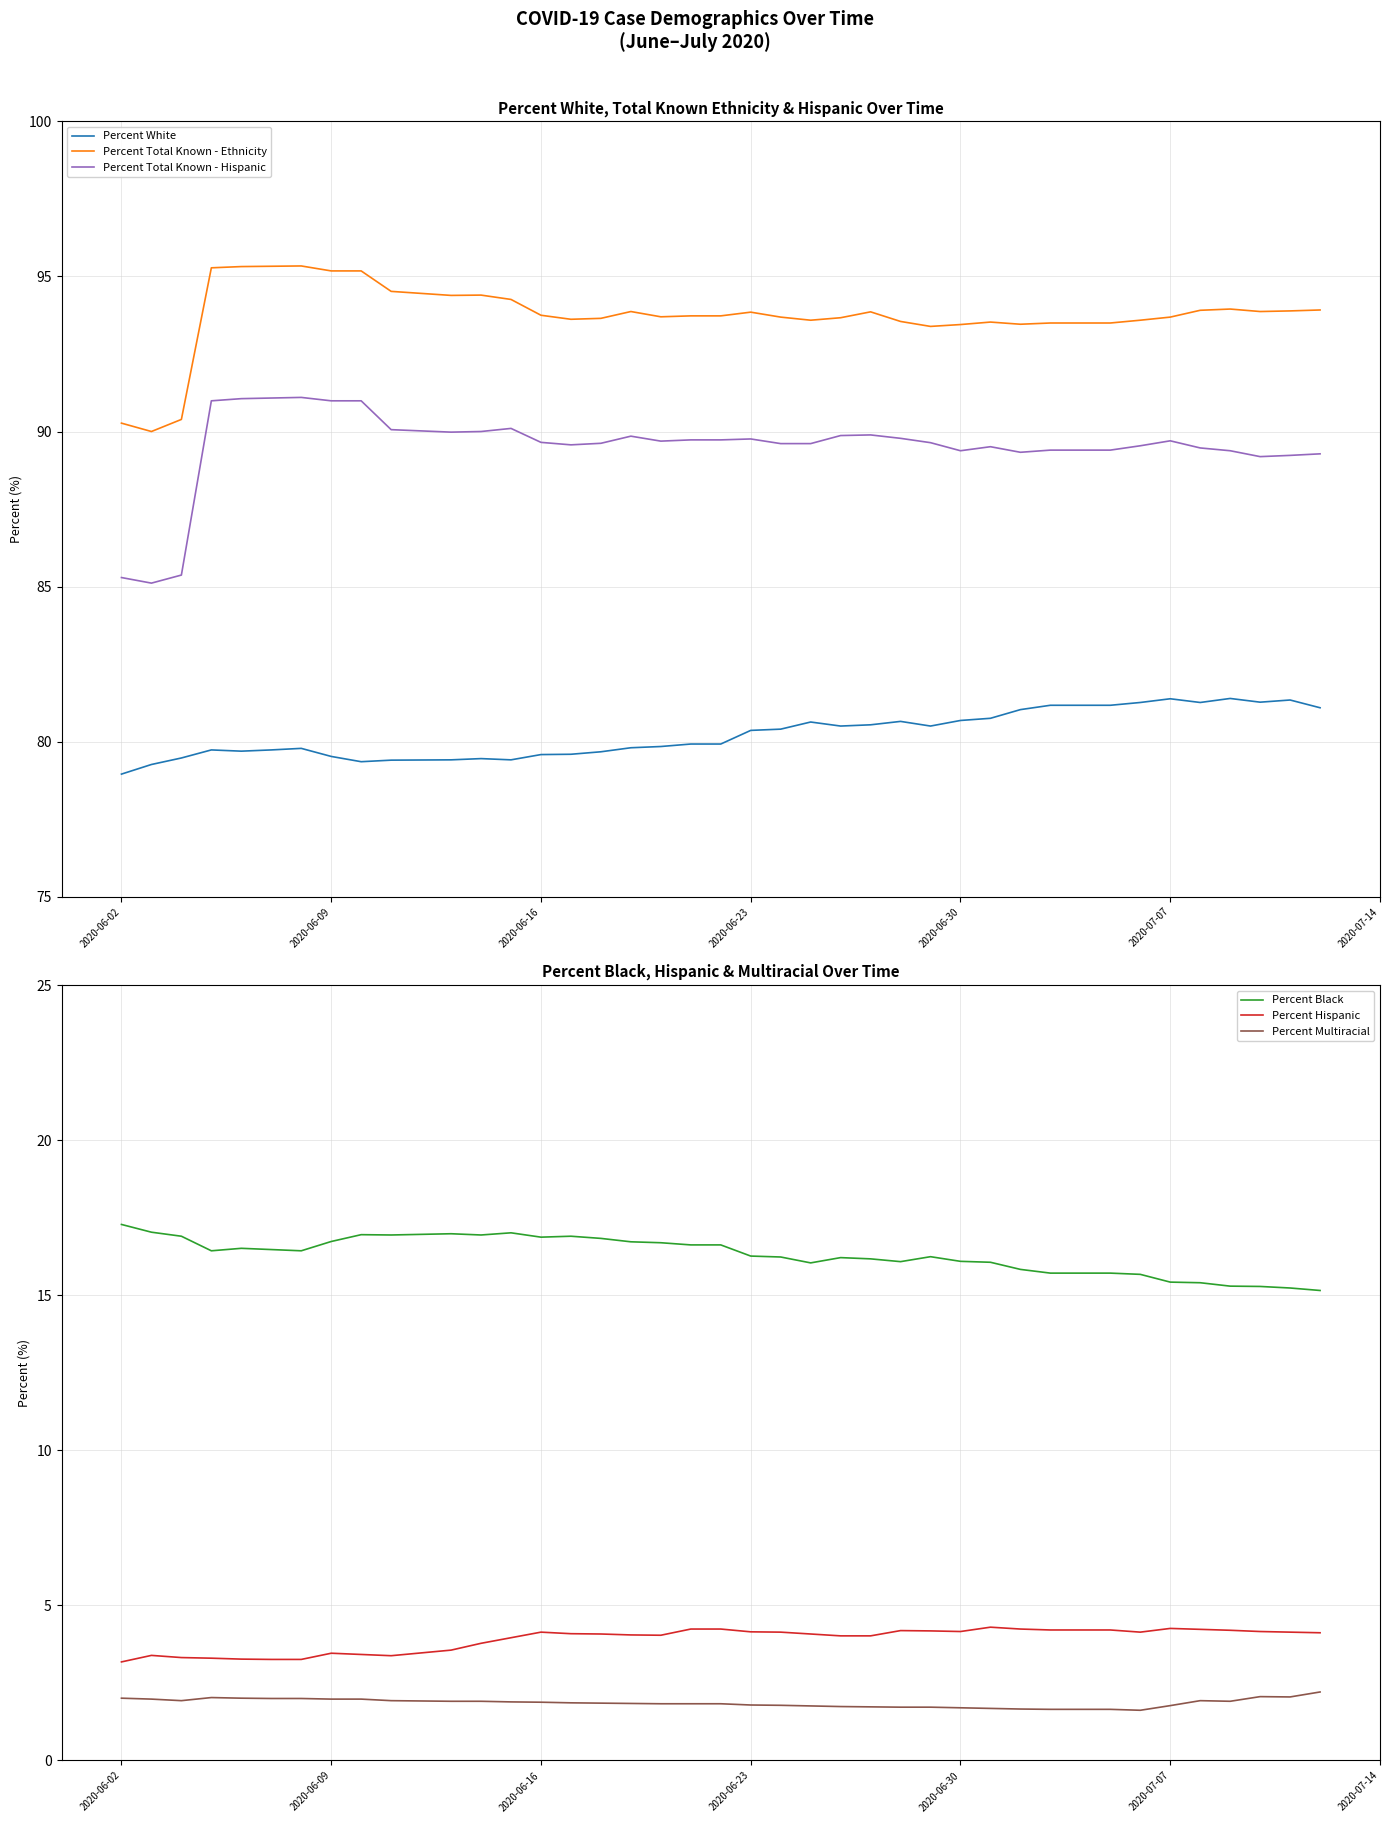

True or false: Percent Total Known - Hispanic and Percent Total Known - Ethnicity intersect in this chart.

False